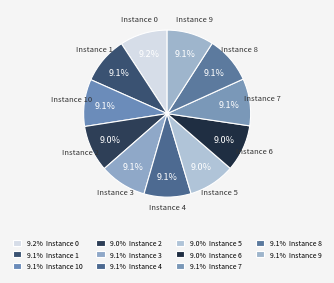

Rank the categories by value from highest to lowest.

0, 8, 10, 7, 1, 3, 4, 9, 6, 5, 2